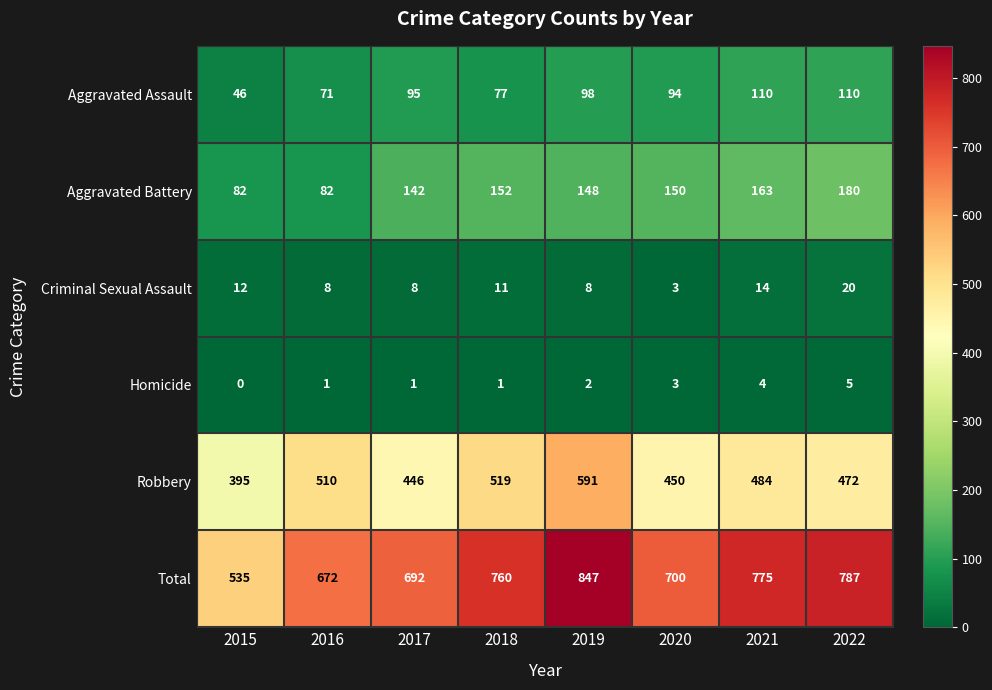

What is the spread (max minus min) of values at 2022?

782